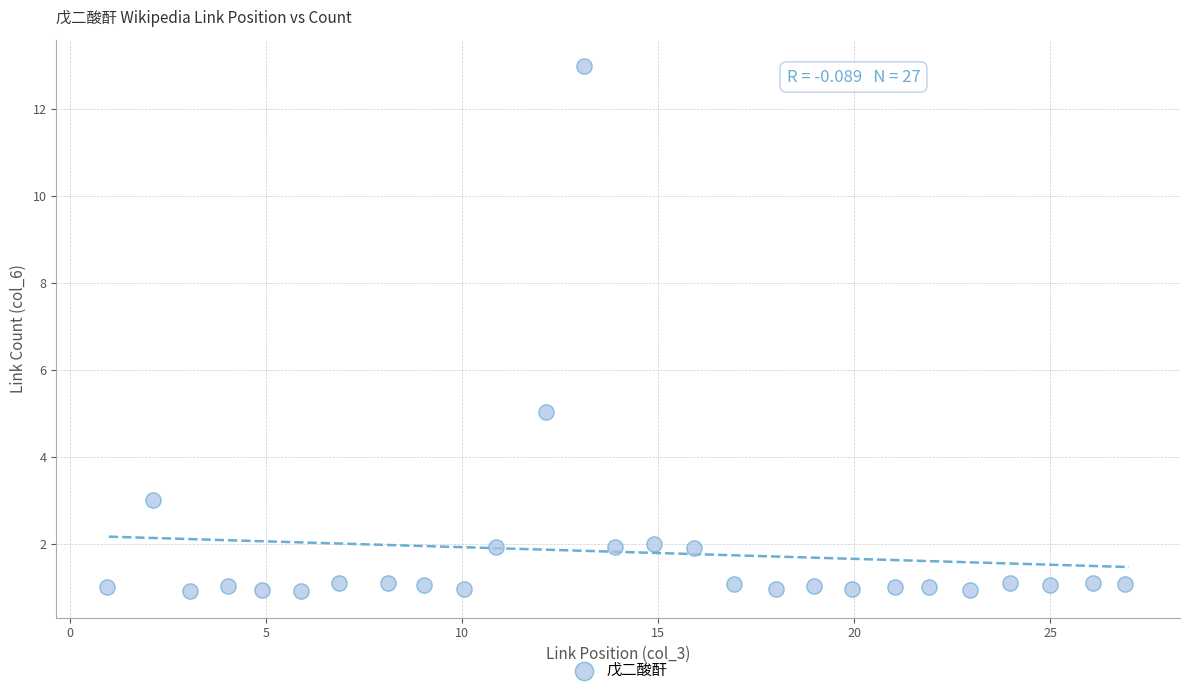

What Y value in the scatter plot is closest to 6?

5.0